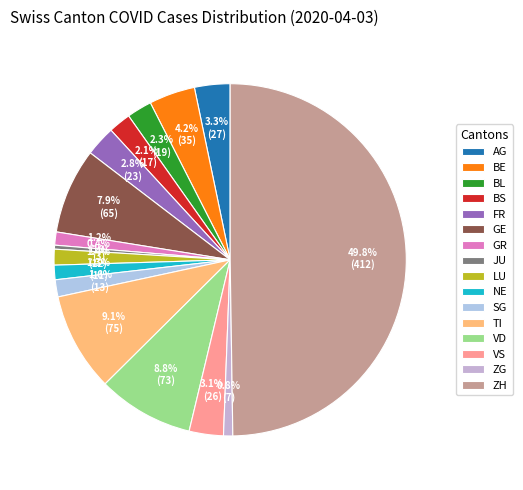

Do TI and SG together represent more than half of the pie?

No